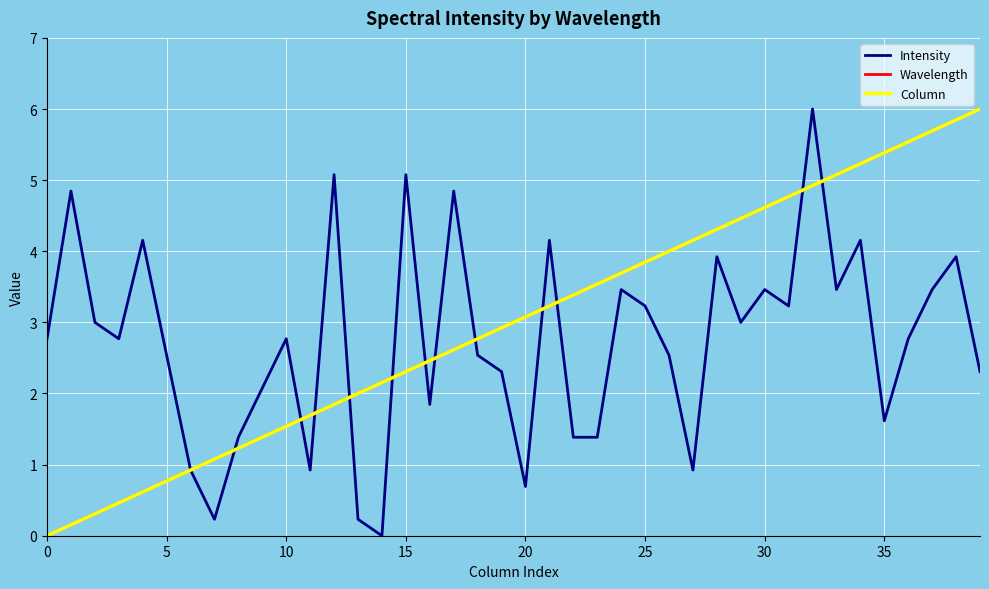

What is the average value of the Wavelength series?

3.0